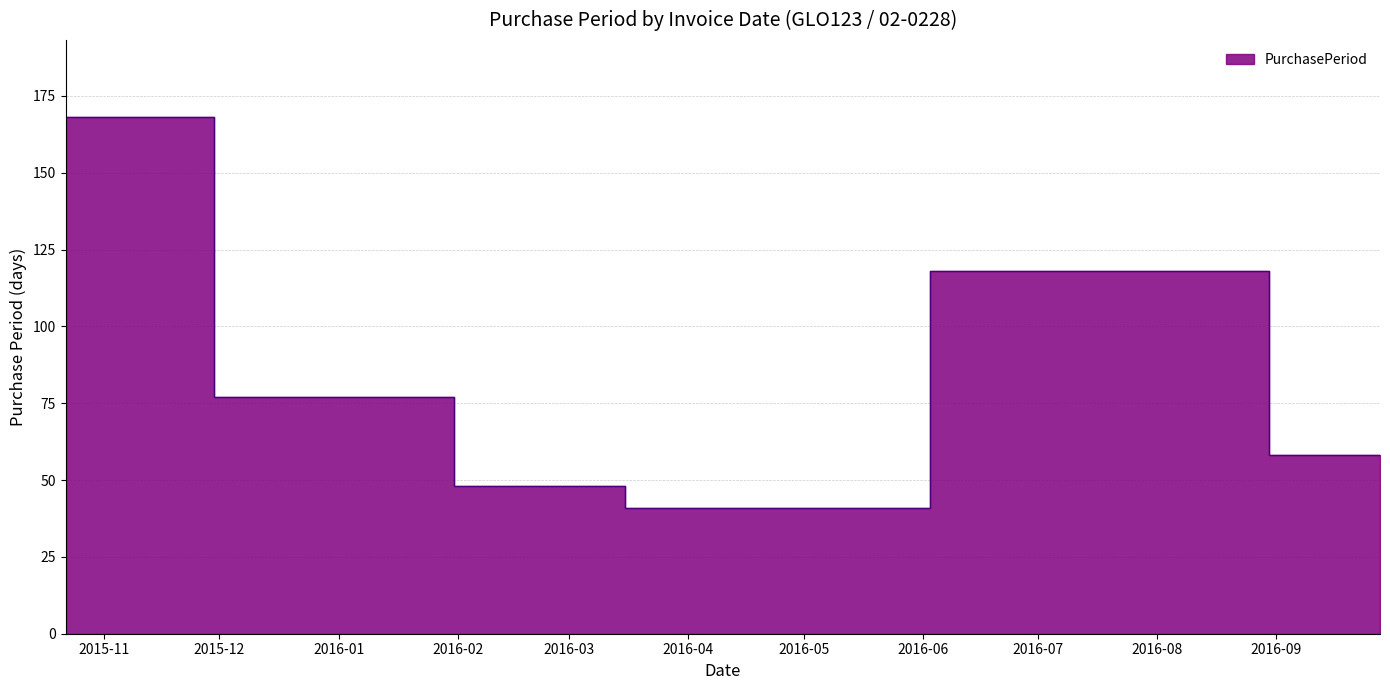

Where is the first local minimum?

2016-04-05